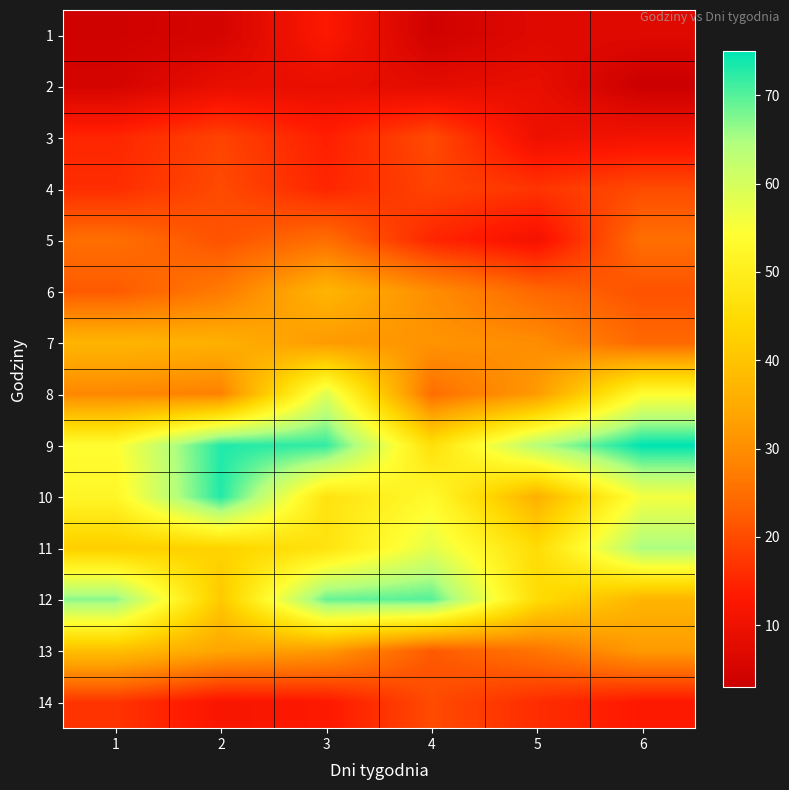

Reading left to right, what are all the values shown in this chart?

1: 1=4	2=5	3=13	4=4	5=7	6=7
2: 1=5	2=9	3=9	4=8	5=9	6=3
3: 1=15	2=19	3=14	4=20	5=10	6=11
4: 1=16	2=20	3=15	4=19	5=17	6=20
5: 1=25	2=21	3=25	4=15	5=11	6=25
6: 1=22	2=27	3=37	4=30	5=24	6=21
7: 1=37	2=36	3=32	4=31	5=30	6=24
8: 1=29	2=28	3=59	4=25	5=32	6=54
9: 1=54	2=73	3=72	4=46	5=64	6=75
10: 1=52	2=73	3=47	4=53	5=36	6=56
11: 1=42	2=43	3=47	4=58	5=45	6=65
12: 1=67	2=41	3=69	4=70	5=45	6=37
13: 1=39	2=34	3=32	4=22	5=26	6=32
14: 1=17	2=12	3=13	4=20	5=16	6=13